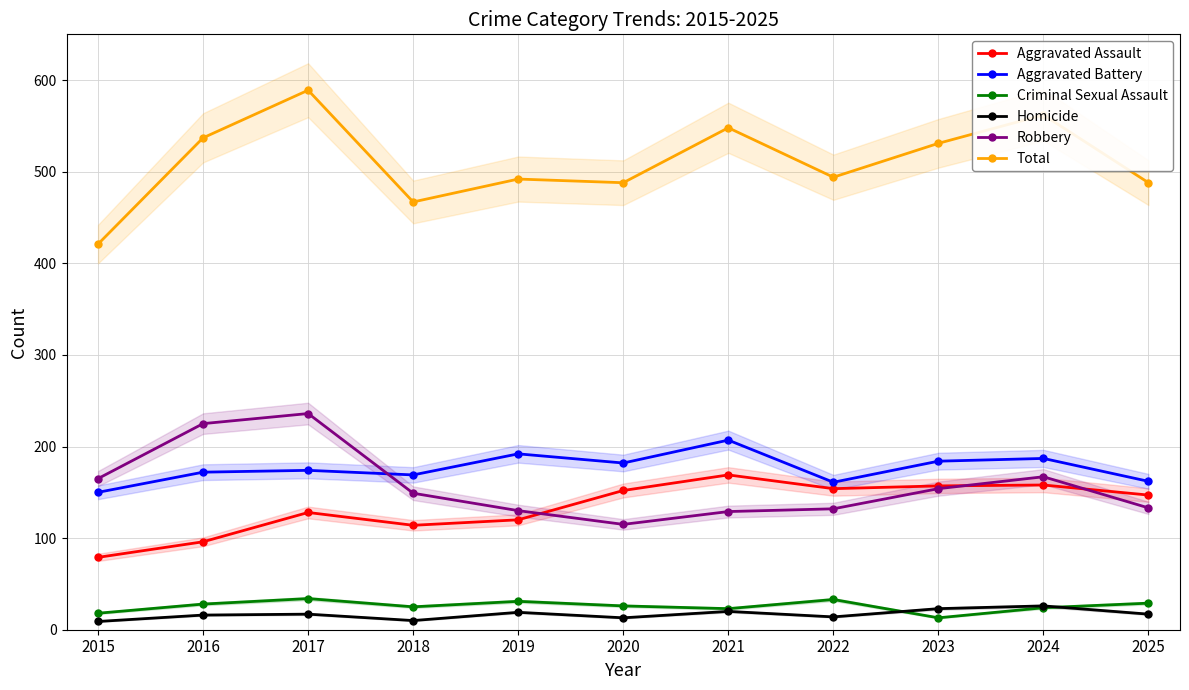

What is the difference between the highest and lowest values at 2018?

457